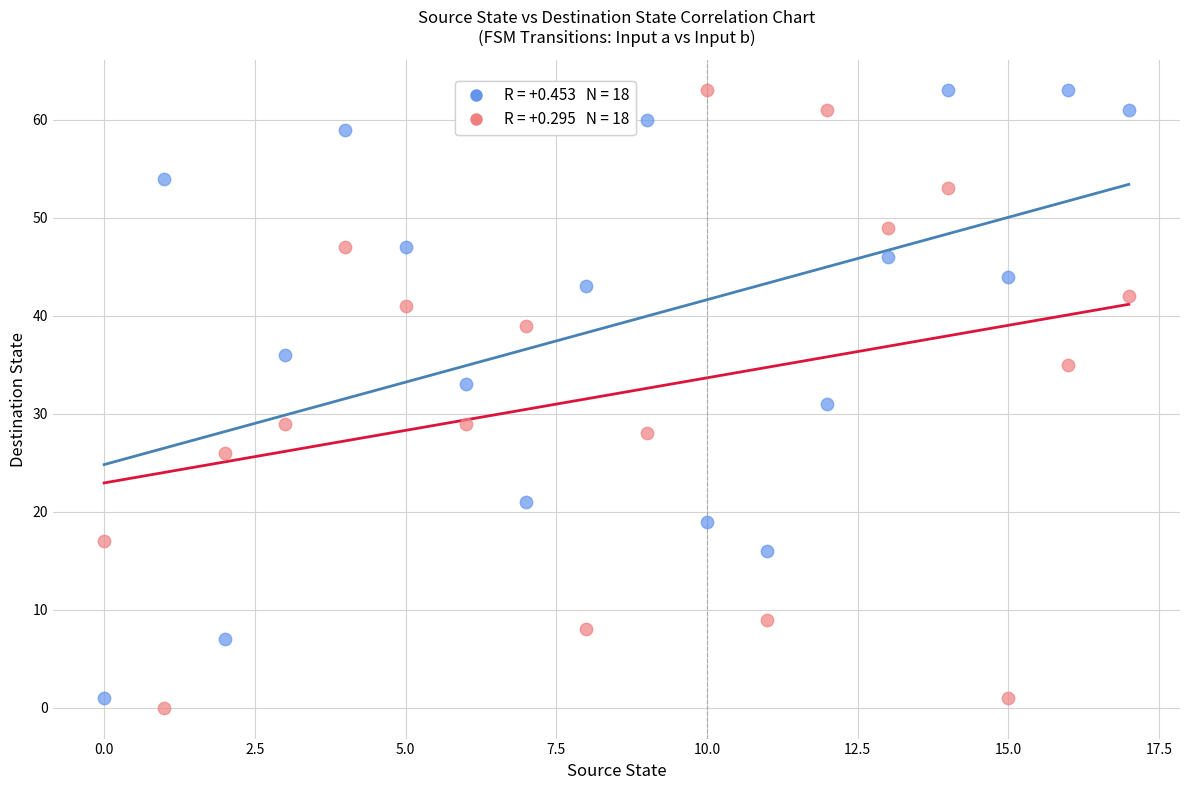

Across all data points, what is the range of Y values (max minus min)?

63